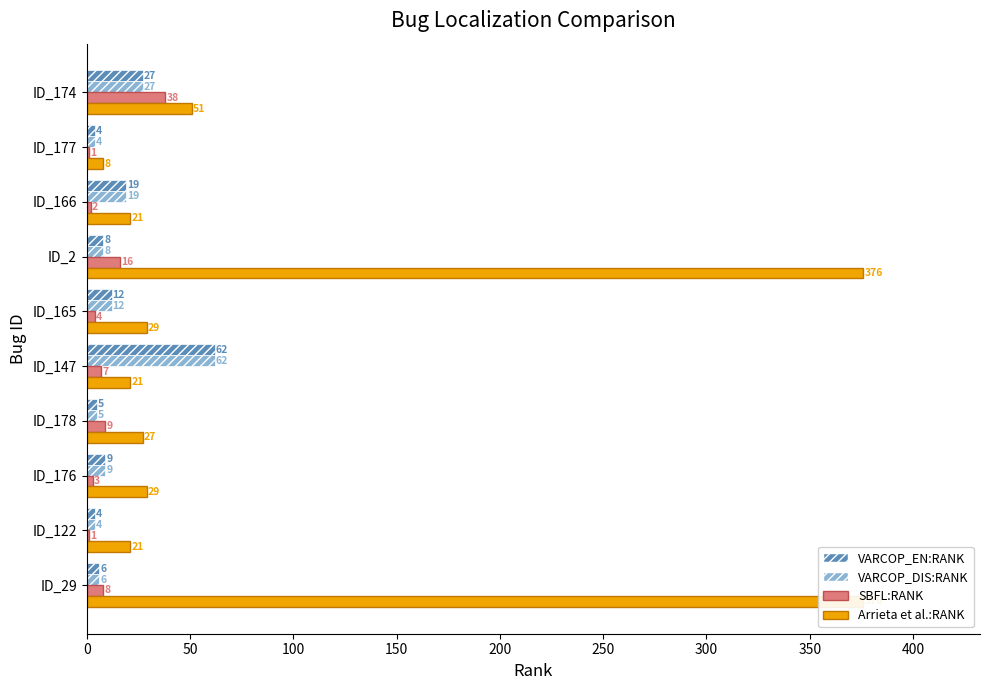

What are all the series names shown in the legend?

VARCOP_EN:RANK, VARCOP_DIS:RANK, SBFL:RANK, Arrieta et al.:RANK